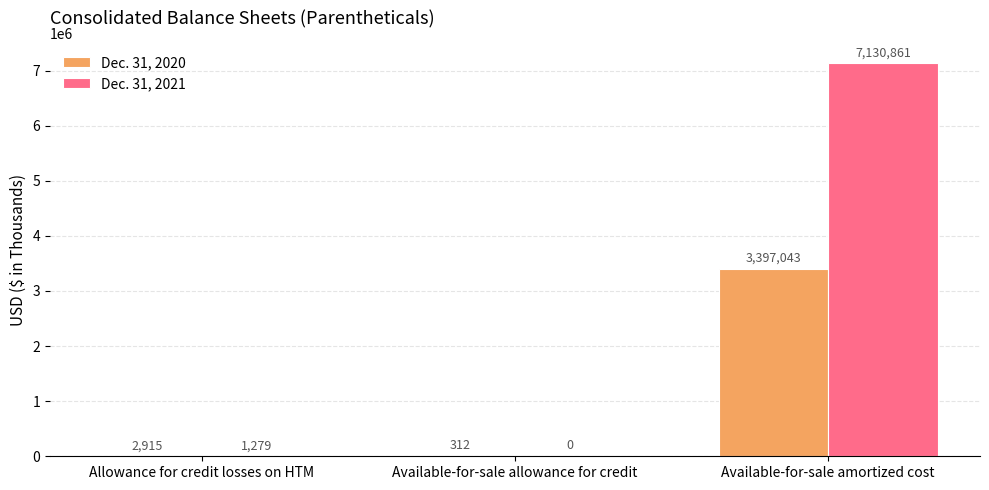

Reading right to left, transcribe all the data shown in this chart.

Dec. 31, 2020: Available-for-sale amortized cost=3397043	Available-for-sale allowance for credit=312	Allowance for credit losses on HTM=2915
Dec. 31, 2021: Available-for-sale amortized cost=7130861	Available-for-sale allowance for credit=0	Allowance for credit losses on HTM=1279